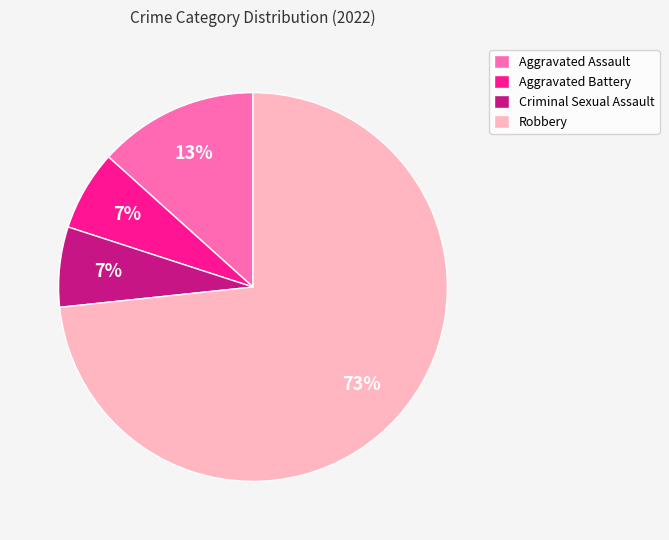

What is the largest slice in the pie chart?

Robbery